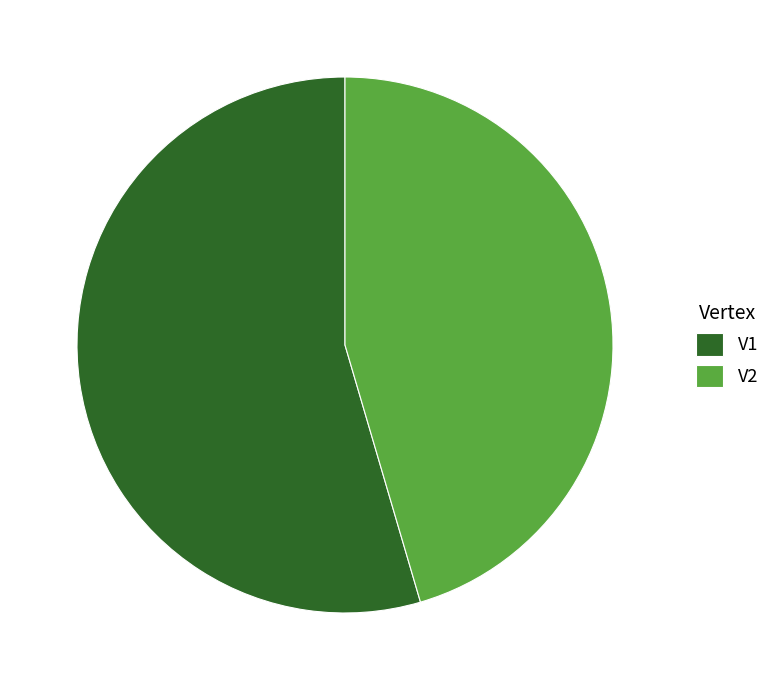

Combined, do V2 and V1 account for over 50%?

Yes